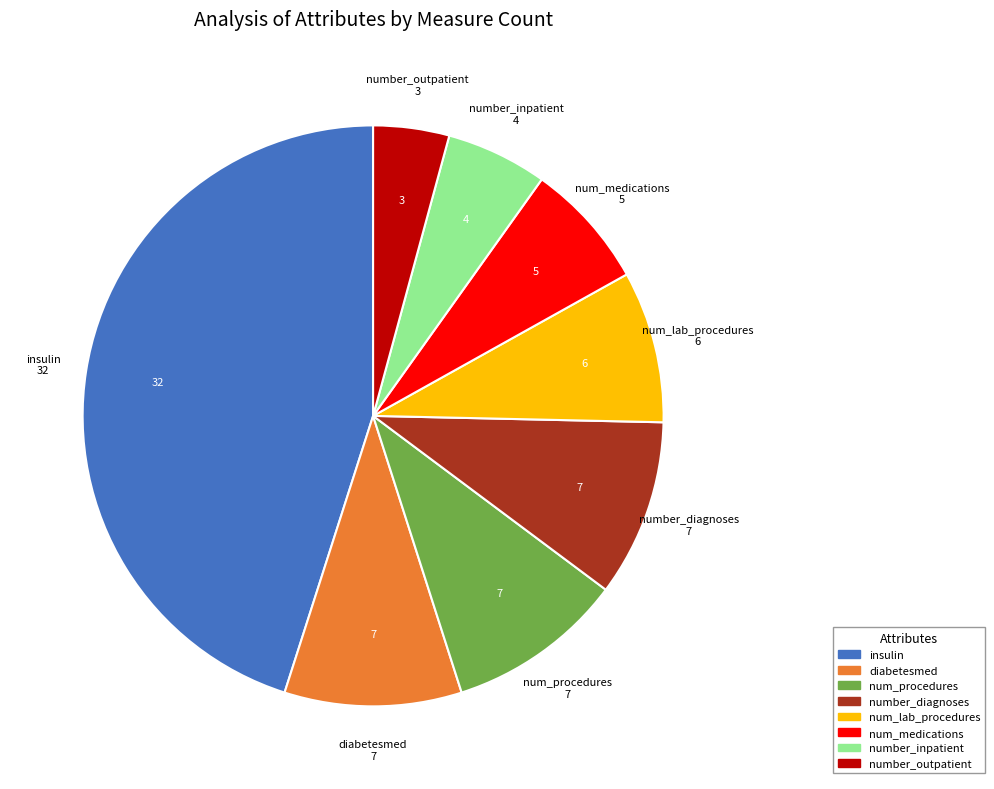

Do insulin and num_procedures together represent more than half of the pie?

Yes